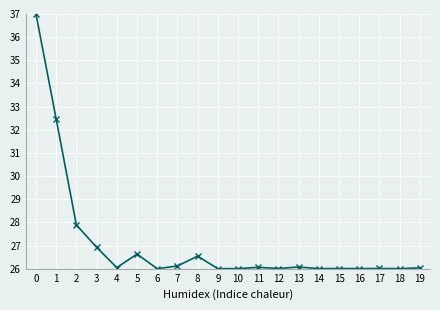

Approximately how many times larger is the value at 7 compared to 2?

0.9